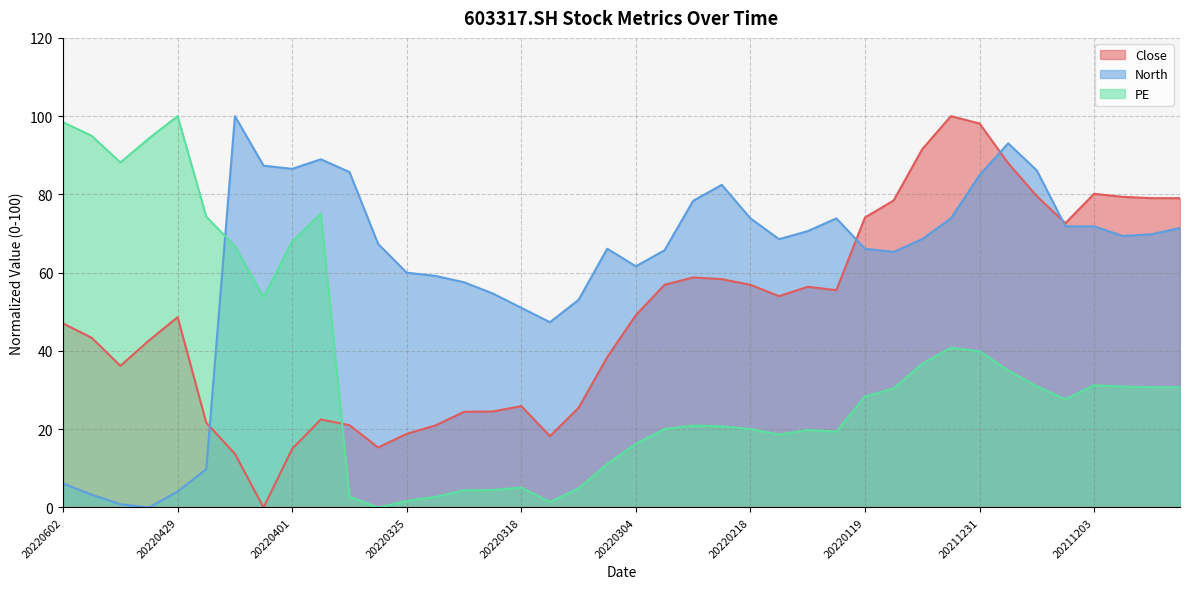

The PE series shows 35.0 at 20211215. True or false?

True